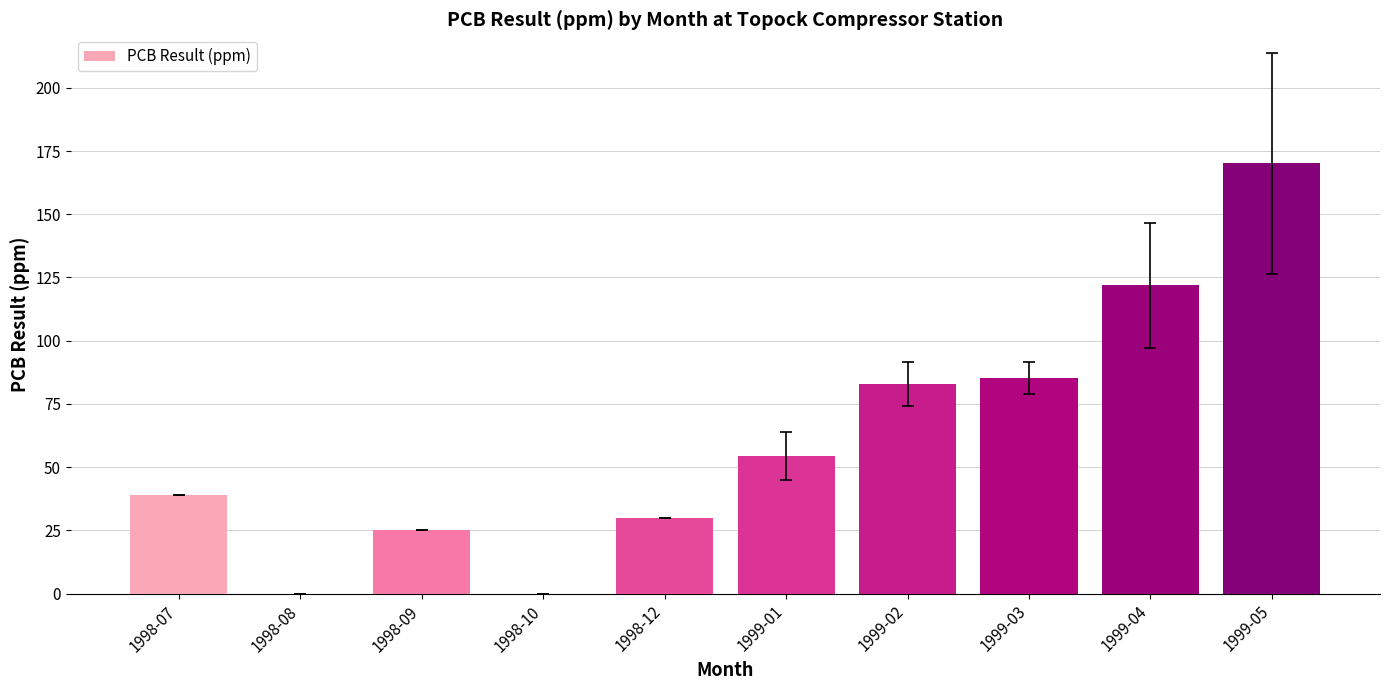

At which category does the chart reach its peak across all series?

1999-05